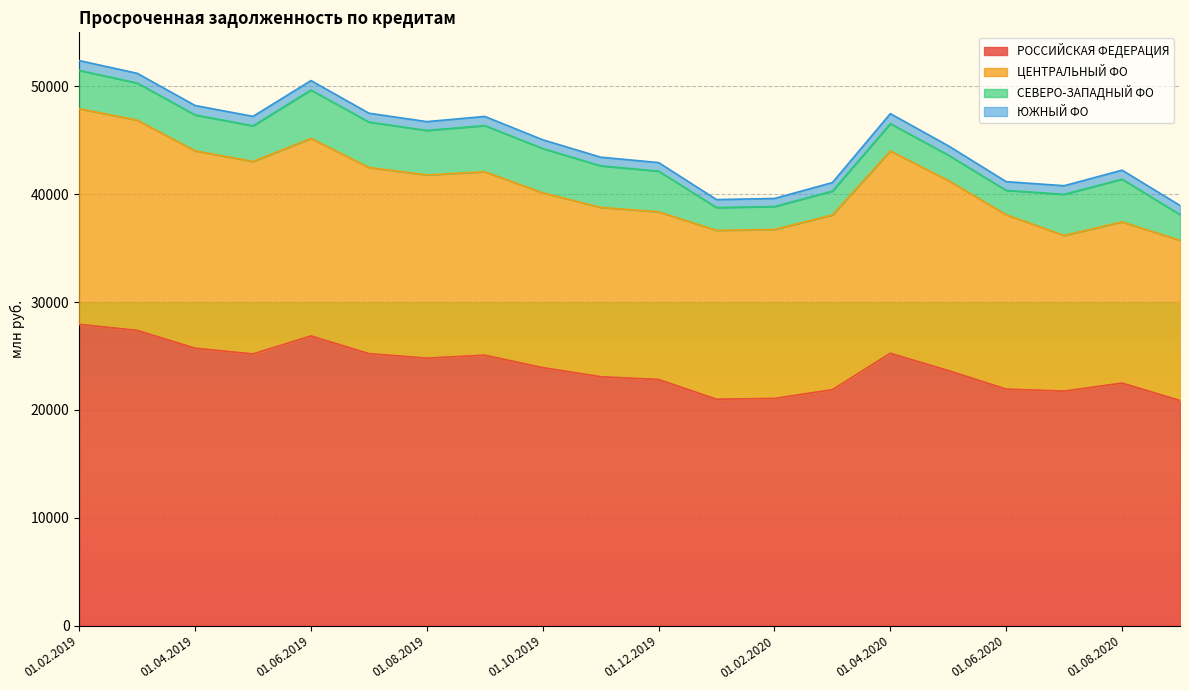

What is the minimum value for РОССИЙСКАЯ ФЕДЕРАЦИЯ?

20865